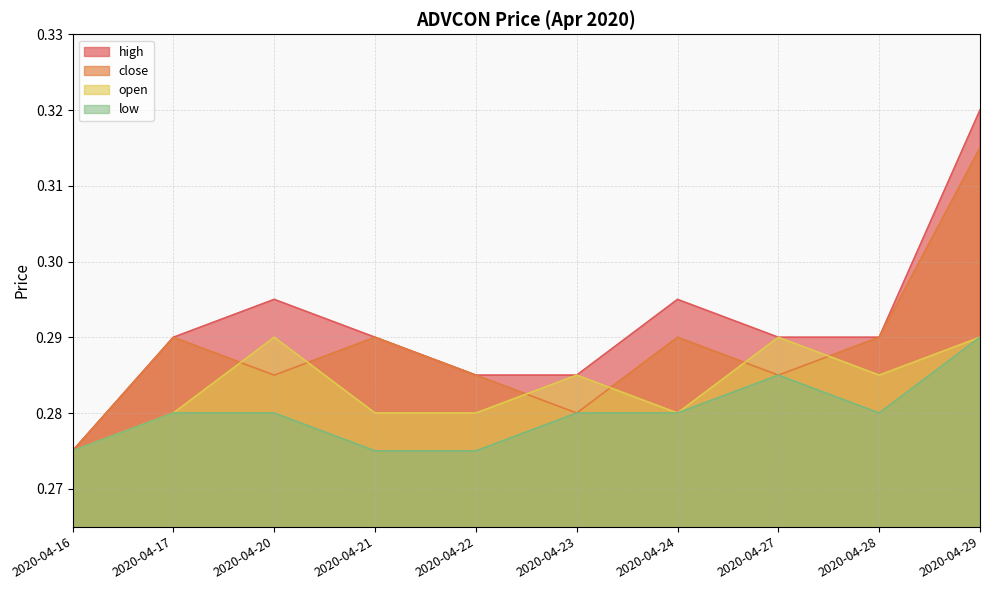

How many lines are shown in the chart?

4